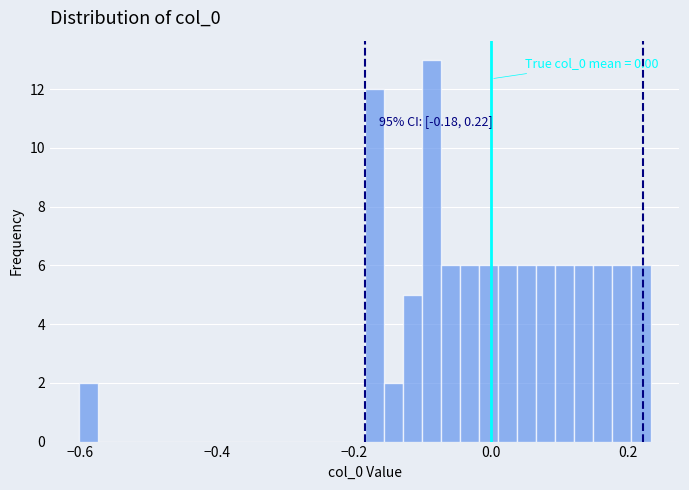

Around what value on the x-axis is the tallest bar? Give the approximate position of its centre, as read against the axis.

-0.08